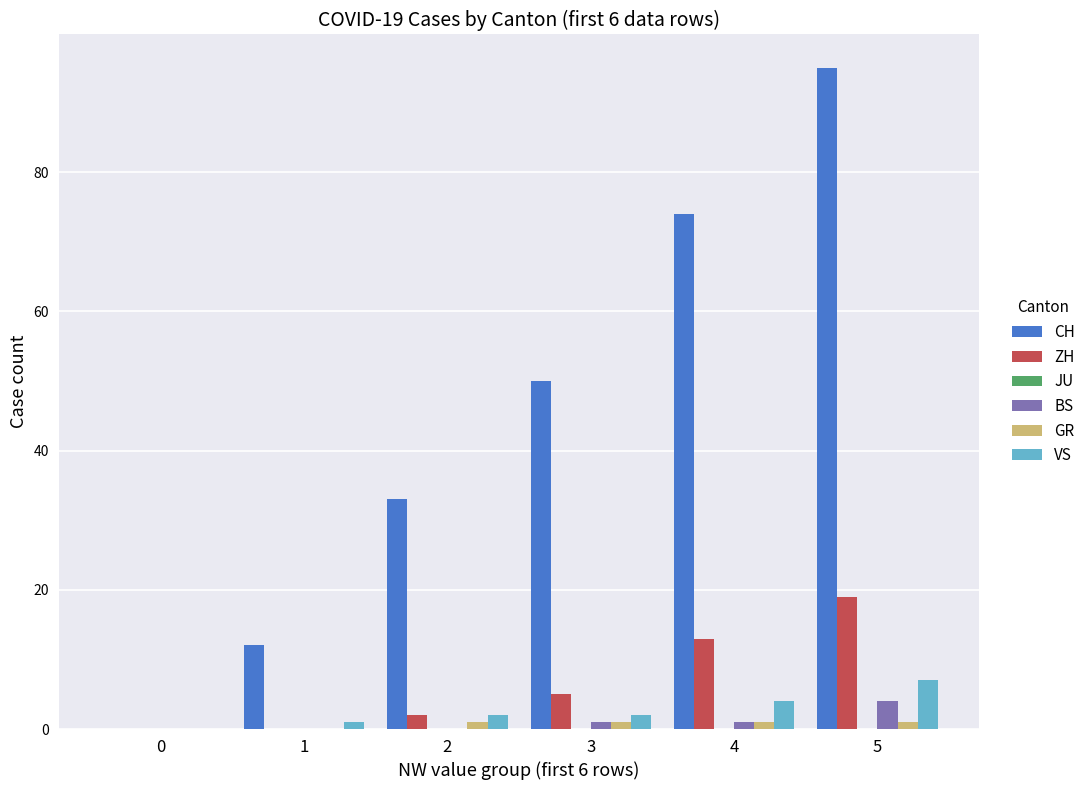

What is the difference between the ZH values at 1 and 5?

19